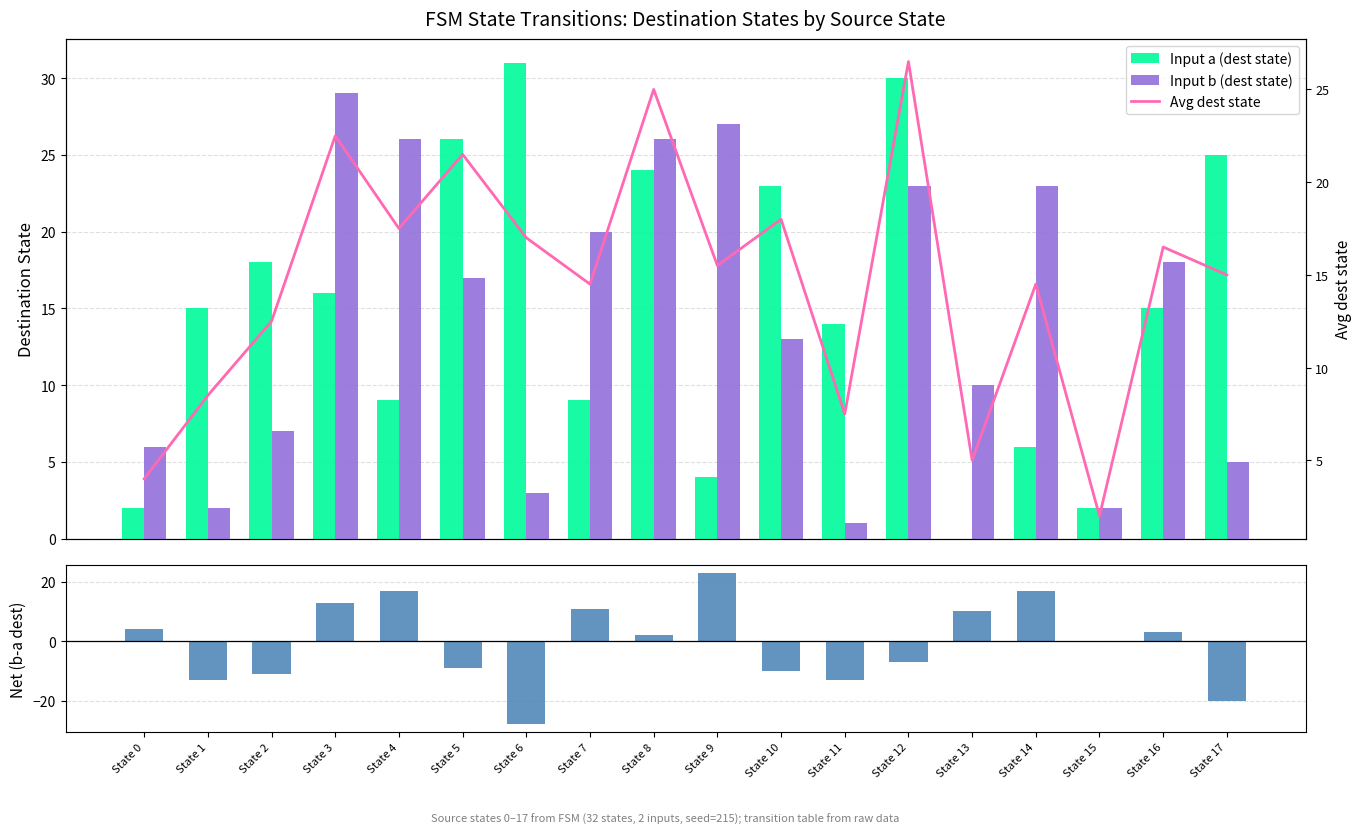

How many values in the Net (b dest - a dest) series are below 2?

9